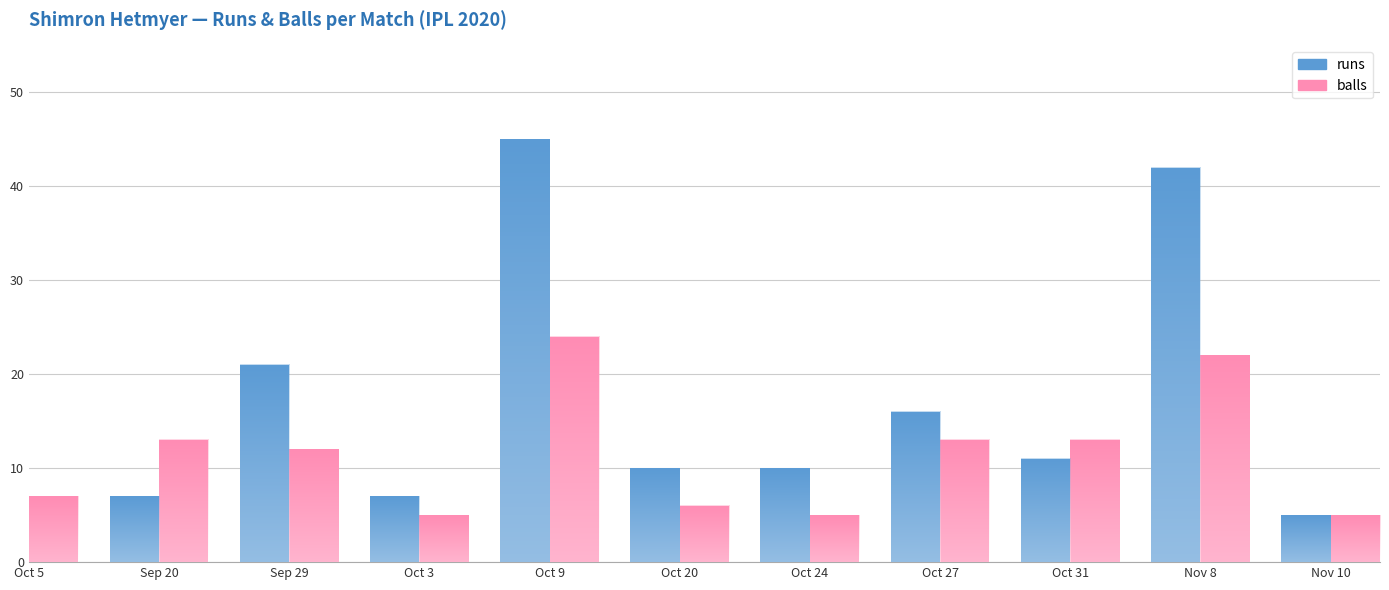

What are all the series names shown in the legend?

runs, balls